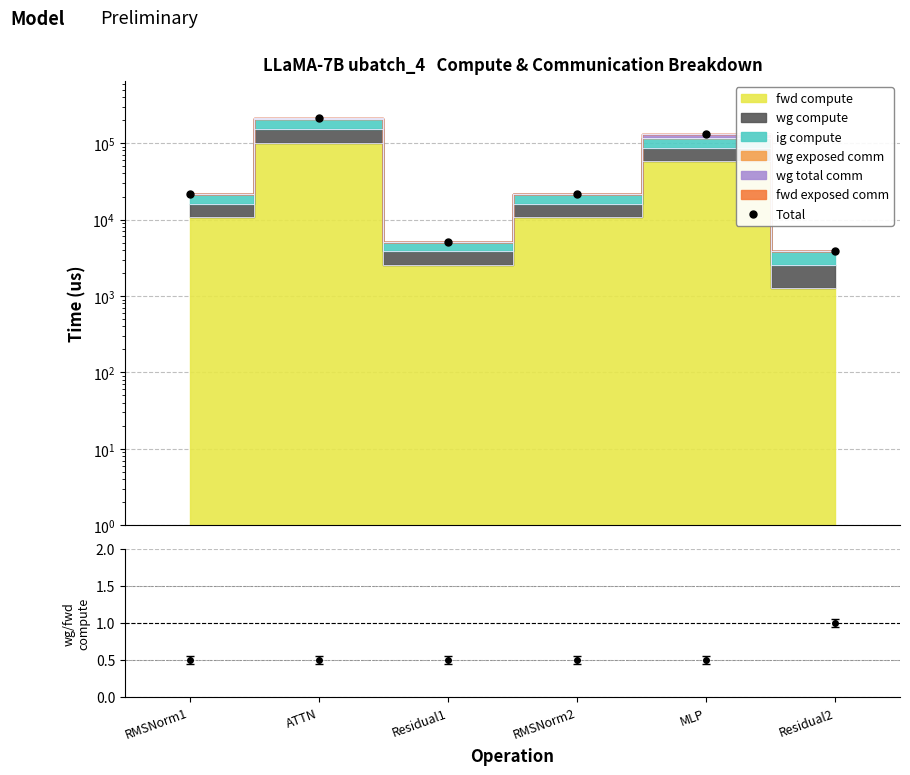

Is it true that the value at Residual2 is 6321.9?

False